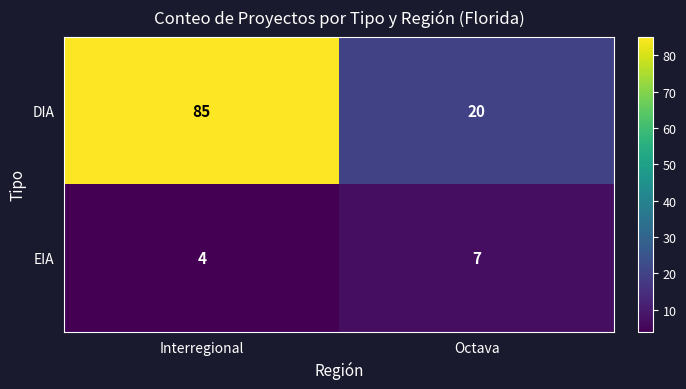

The value of EIA at Interregional is 4. True or false?

True